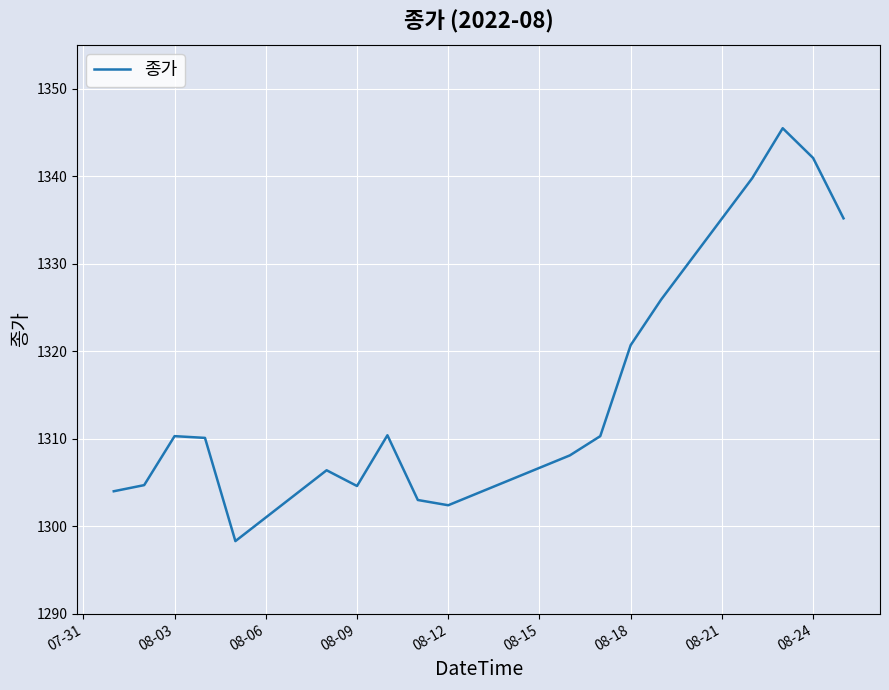

What is the difference between the maximum and minimum values?

47.2